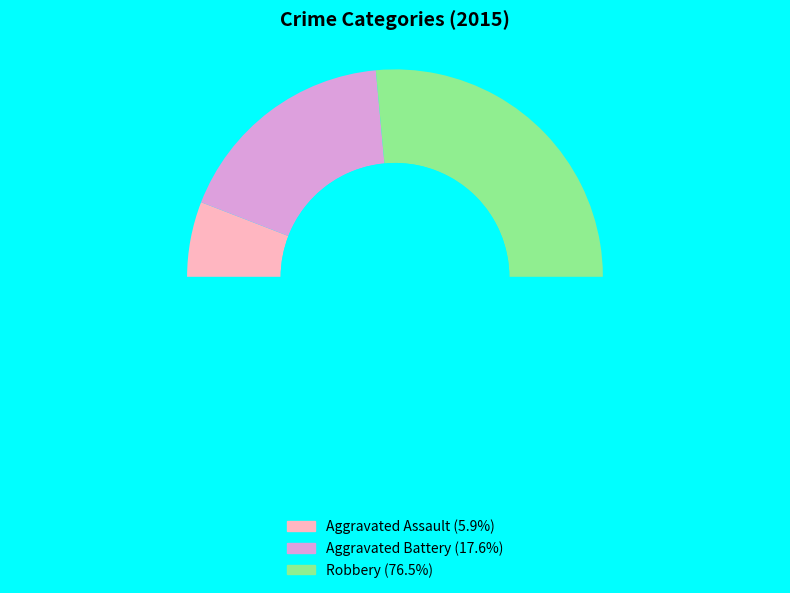

To the nearest percent, what is the average slice percentage?

33%